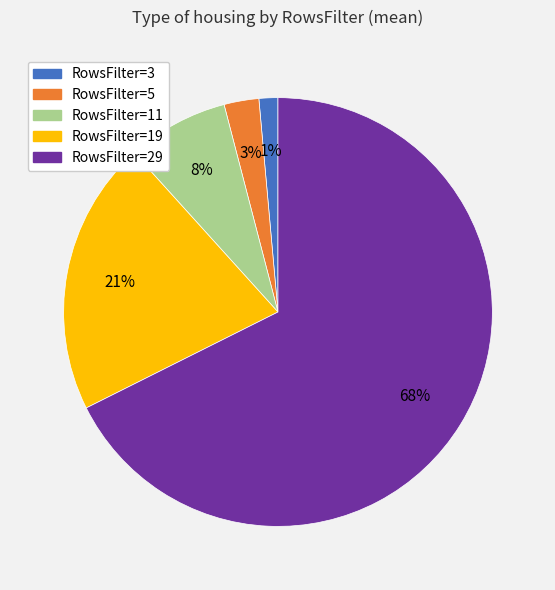

Does any single category account for the majority?

Yes